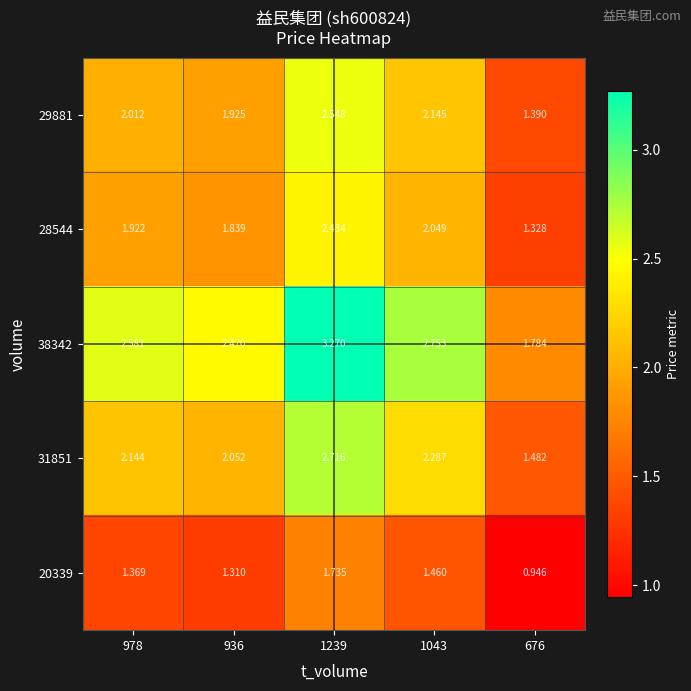

What is the difference between the highest and lowest values at 936?

1.2